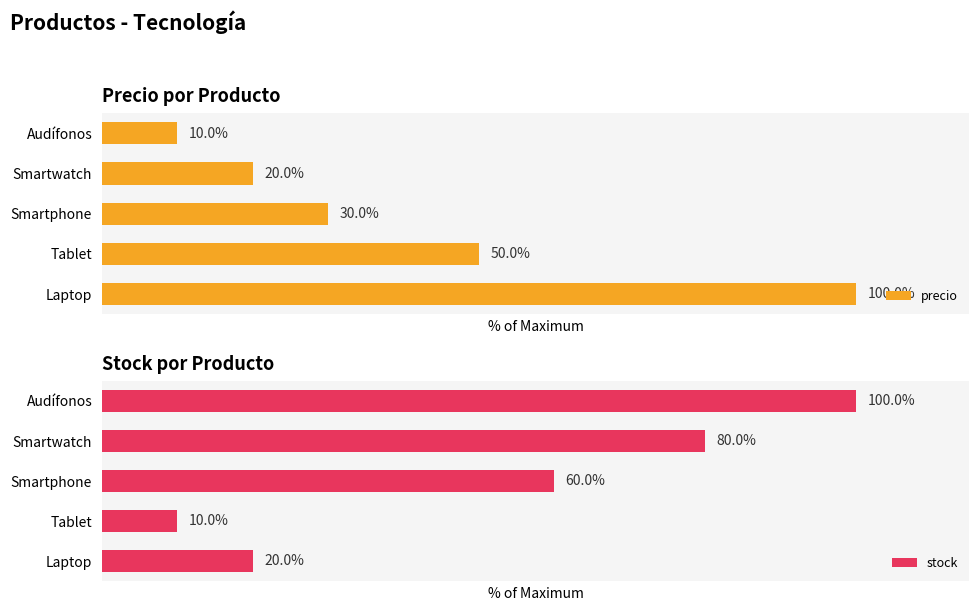

Which series has the largest total across all categories?

stock